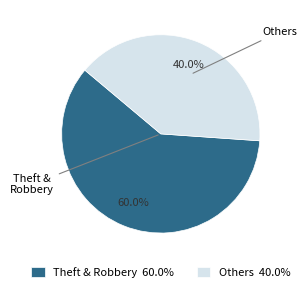

What is the largest slice in the pie chart?

Theft & Robbery 60.0%